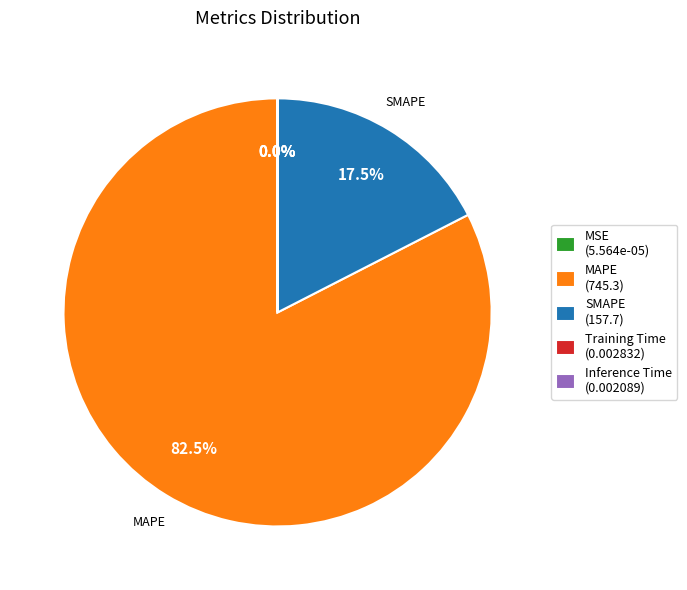

Does any single category account for the majority?

Yes